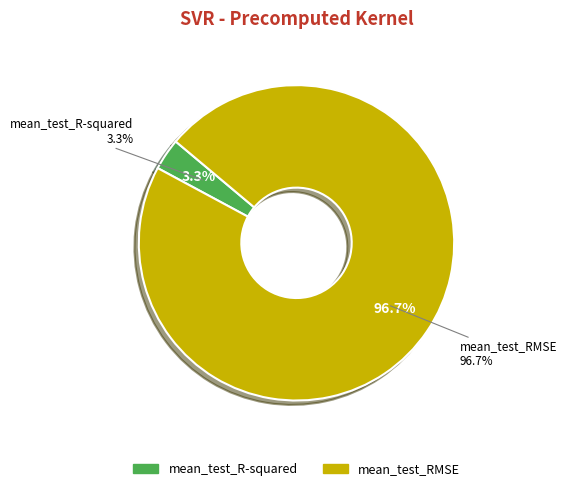

Between mean_test_RMSE and mean_test_R-squared, which is larger?

mean_test_RMSE